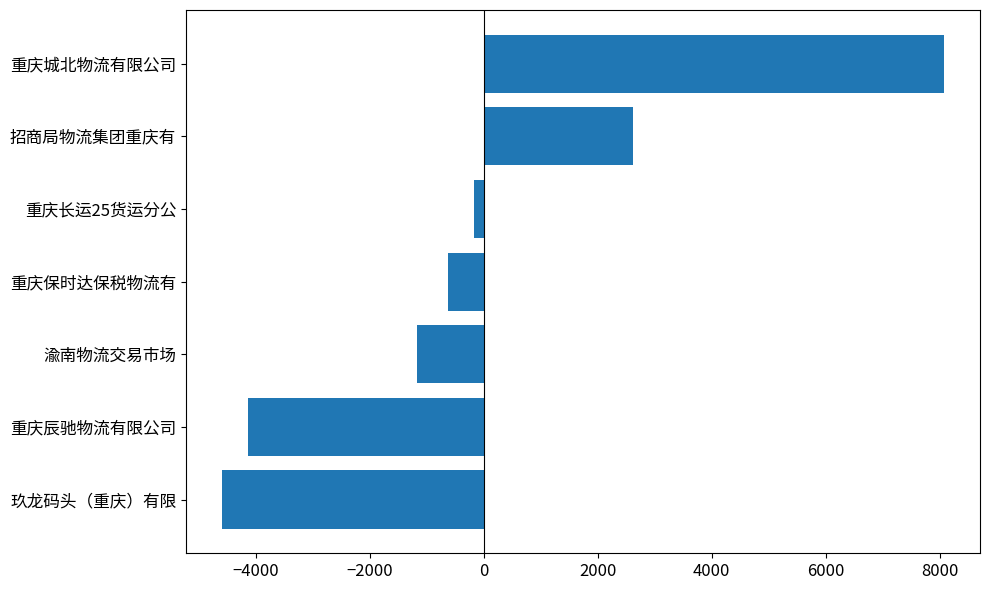

How many values exceed -617?

3